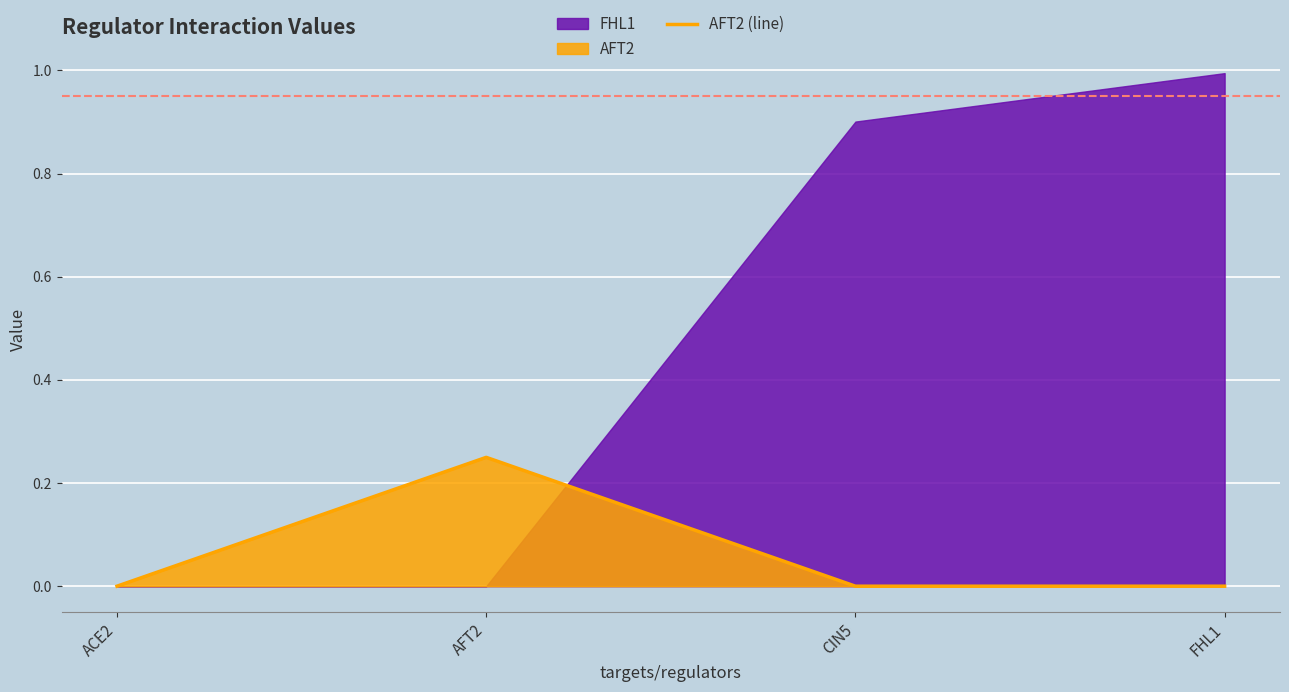

Reading left to right, list all the values displayed in this chart.

ACE2=0.0	AFT2=0.2	CIN5=0.0	FHL1=0.0